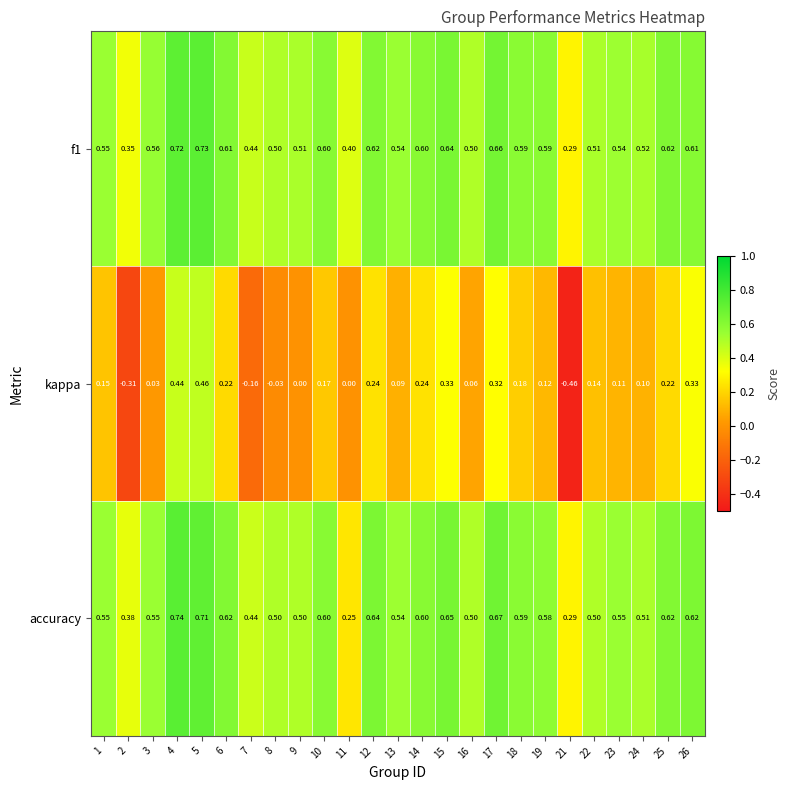

Which series changed the most between 18 and 22?

accuracy